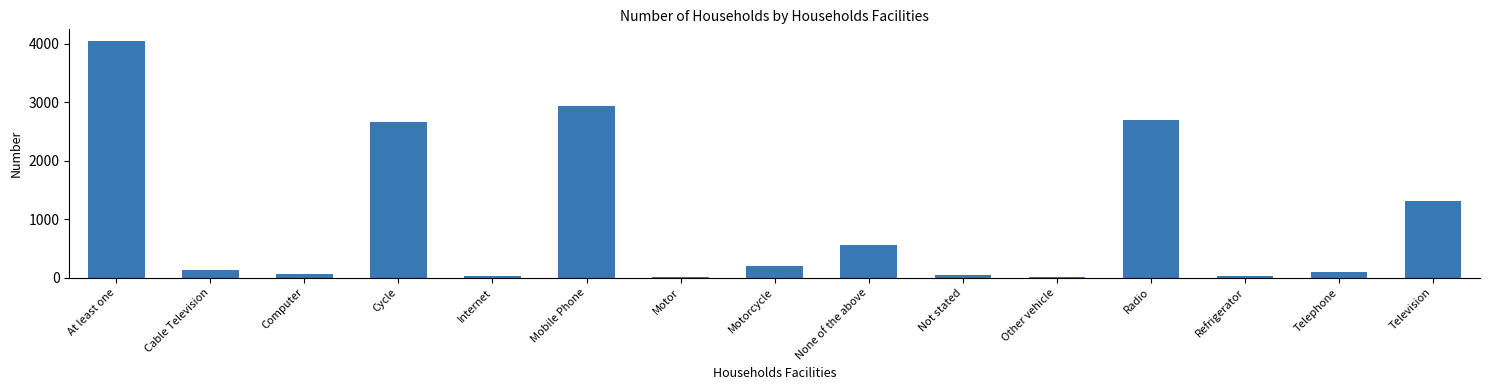

What is the greatest value displayed?

4042